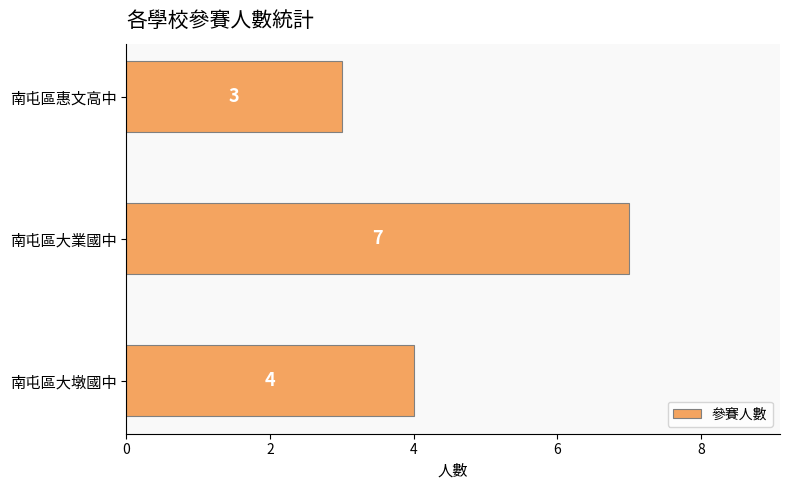

What is the maximum value shown in the chart?

7